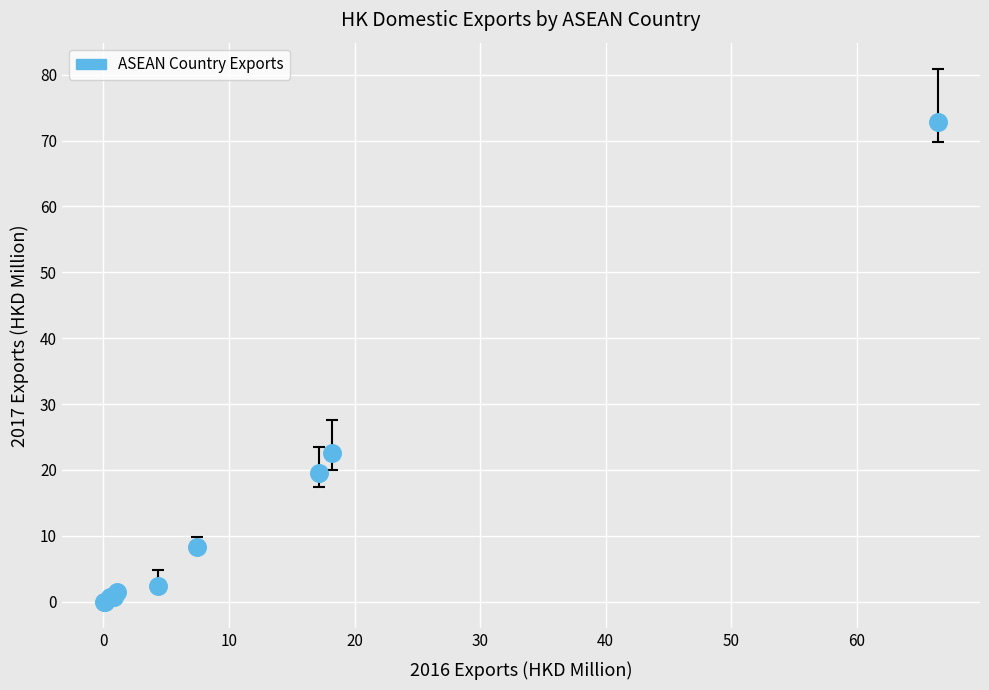

What Y value in the scatter plot is closest to 36?

22.5